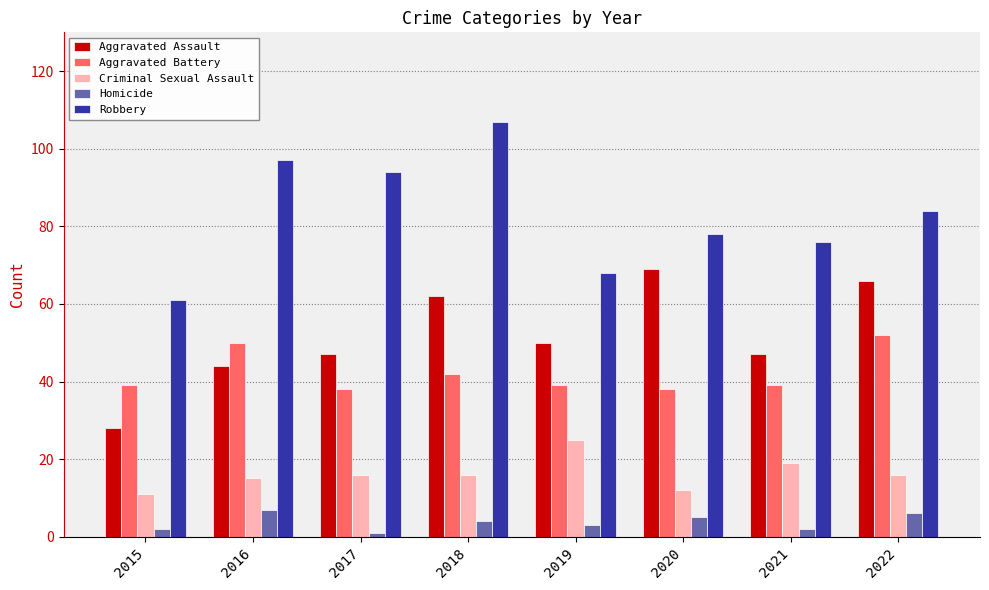

Reading left to right, transcribe all the data shown in this chart.

Aggravated Assault: 28	44	47	62	50	69	47	66
Aggravated Battery: 39	50	38	42	39	38	39	52
Criminal Sexual Assault: 11	15	16	16	25	12	19	16
Homicide: 2	7	1	4	3	5	2	6
Robbery: 61	97	94	107	68	78	76	84